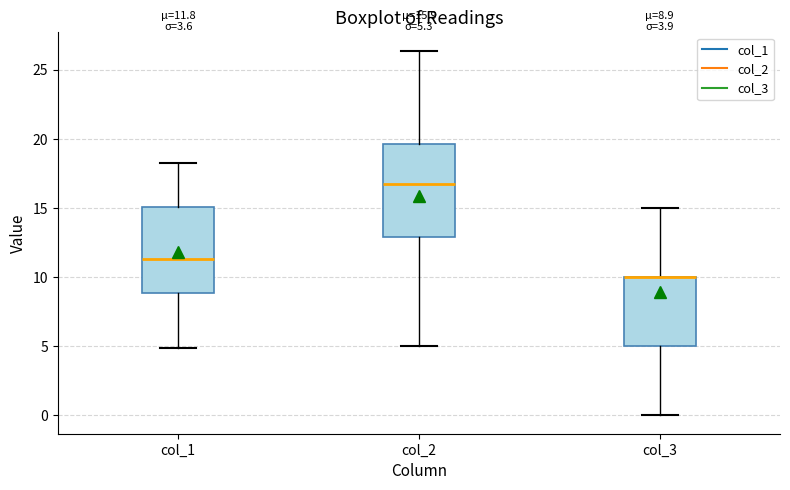

Which box is the tallest, from its lower edge to its upper edge?

col_2